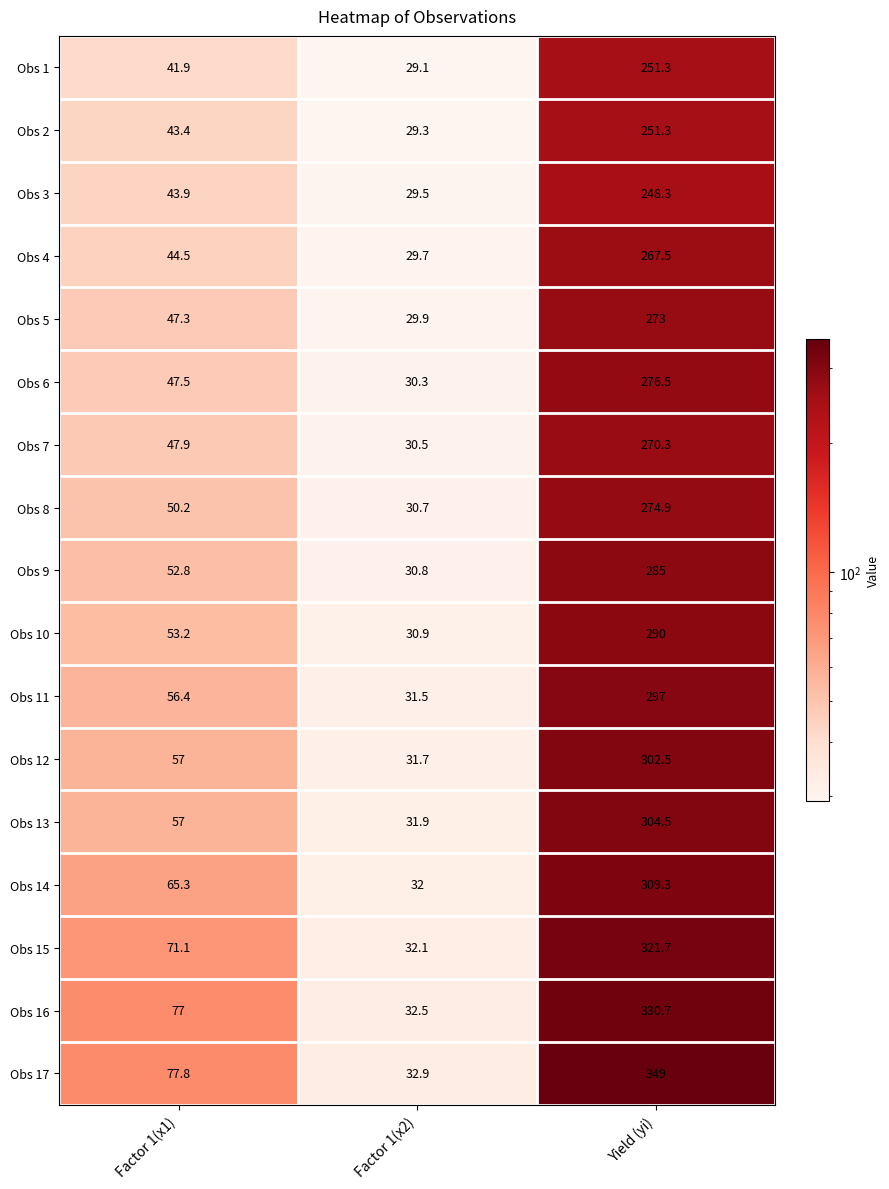

True or false: Obs 12 has a value of 57.0 at Factor 1(x1).

True